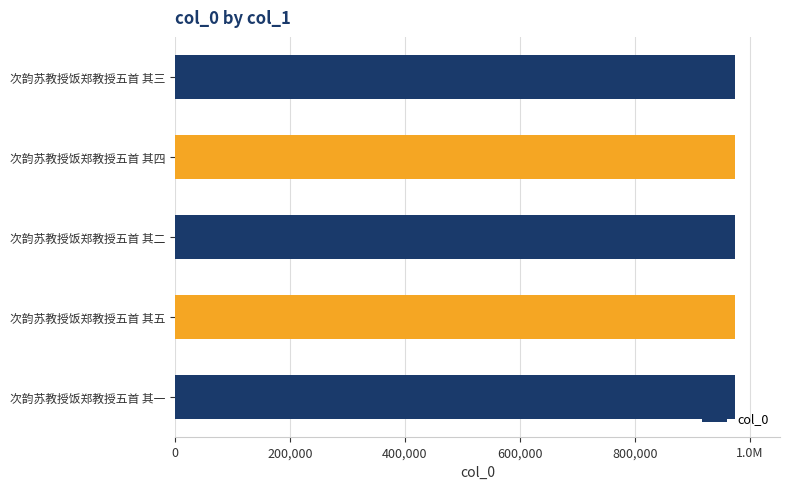

Are the bars horizontal?

Yes